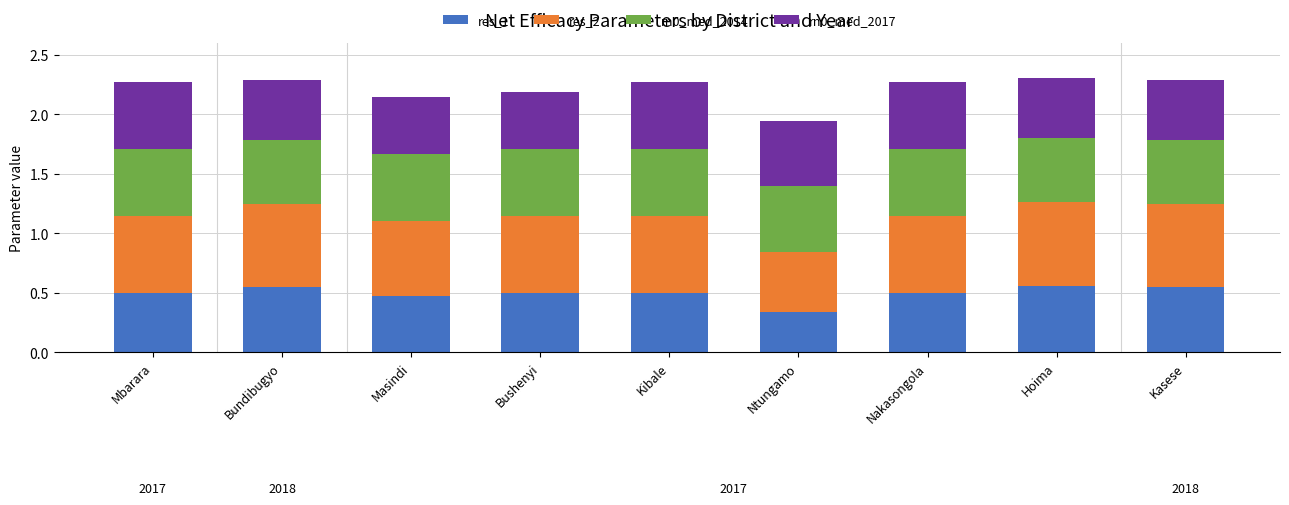

How many distinct data groups are displayed?

4